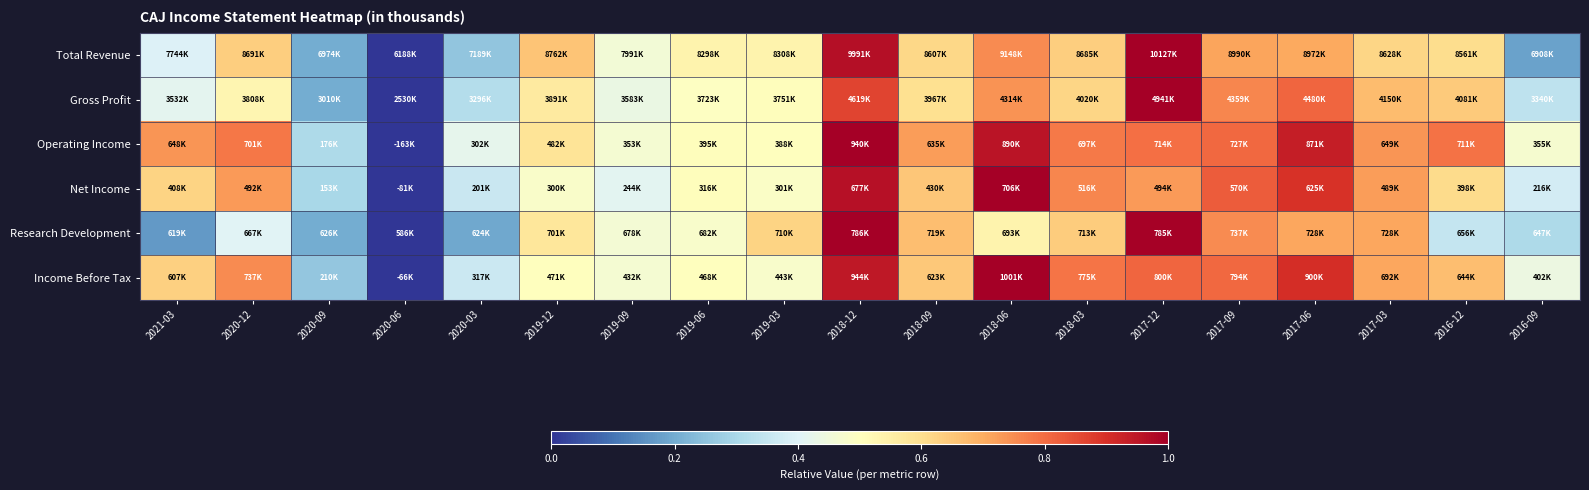

Between 2020-09 and 2017-09, which is larger?

2017-09